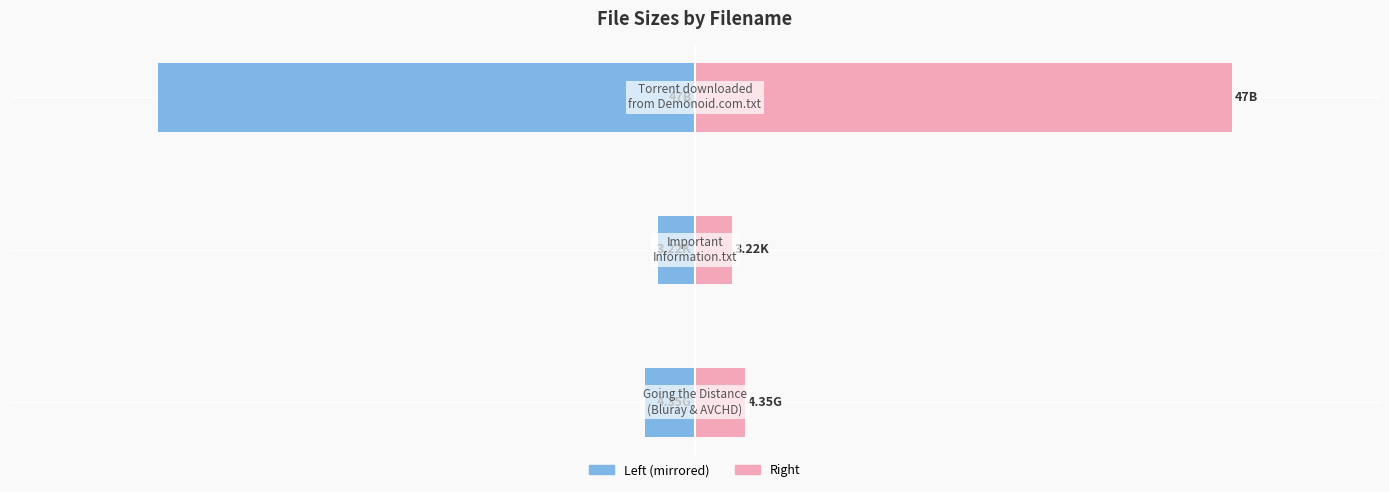

What is the value of the Size (right) bar at the 1st from the left?

4.3